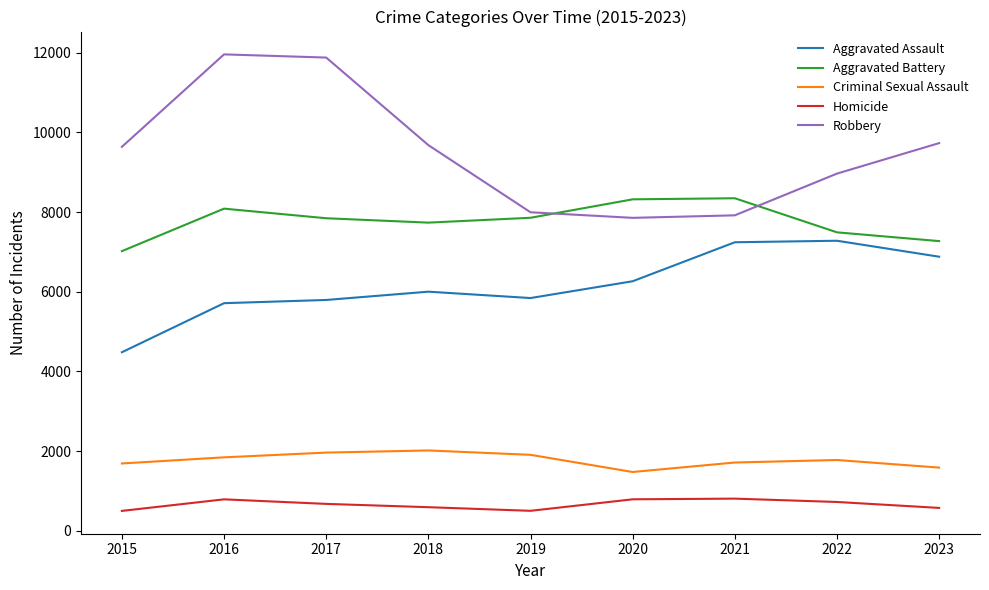

Between which two adjacent categories do Robbery and Aggravated Battery first intersect?

2019 and 2020